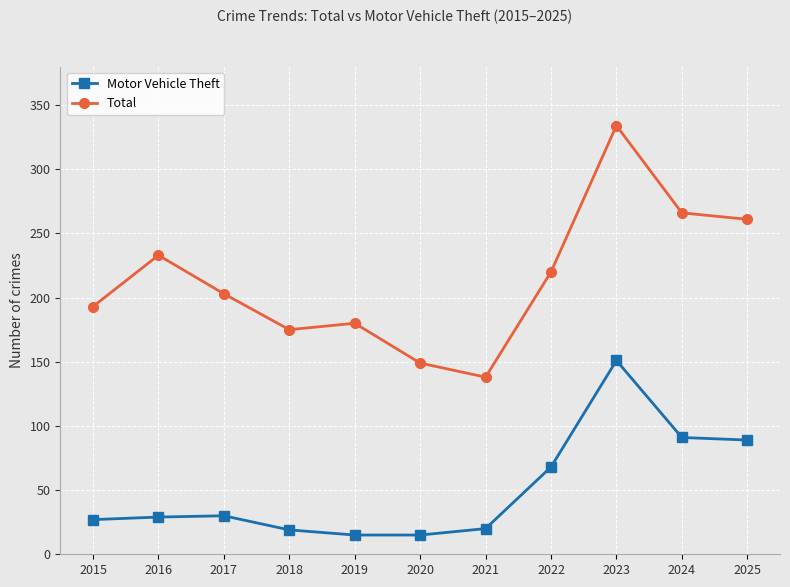

The value of Total at 2020 is 149. True or false?

True